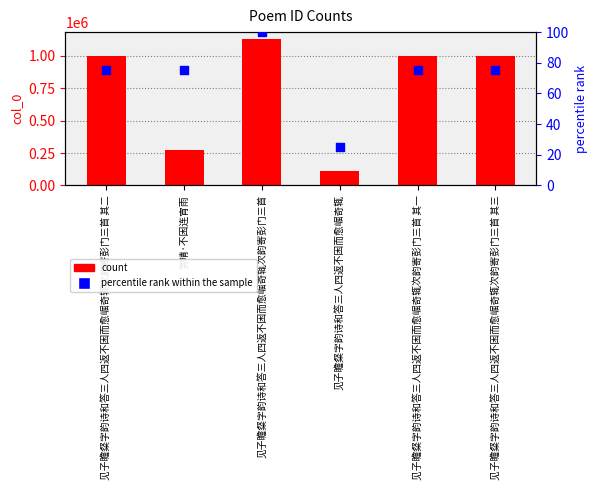

Which series reaches the minimum Y coordinate?

percentile rank within the sample